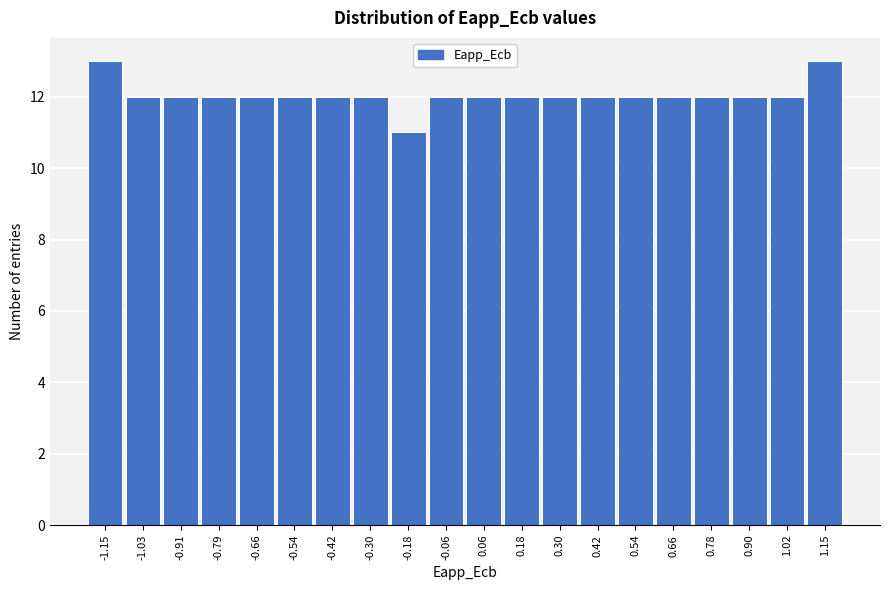

Reading left to right, list every bar in this chart as the range it spans on the x-axis followed by its height. Neither the bar edges nor the heights are printed on the chart, so give them approximately, as read against the axes.

-1.20 to -1.08: 13
-1.08 to -0.96: 12
-0.96 to -0.84: 12
-0.84 to -0.72: 12
-0.72 to -0.60: 12
-0.60 to -0.48: 12
-0.48 to -0.36: 12
-0.36 to -0.24: 12
-0.24 to -0.12: 11
-0.12 to 0.00: 12
0.00 to 0.12: 12
0.12 to 0.24: 12
0.24 to 0.36: 12
0.36 to 0.48: 12
0.48 to 0.60: 12
0.60 to 0.72: 12
0.72 to 0.84: 12
0.84 to 0.96: 12
0.96 to 1.08: 12
1.08 to 1.20: 13